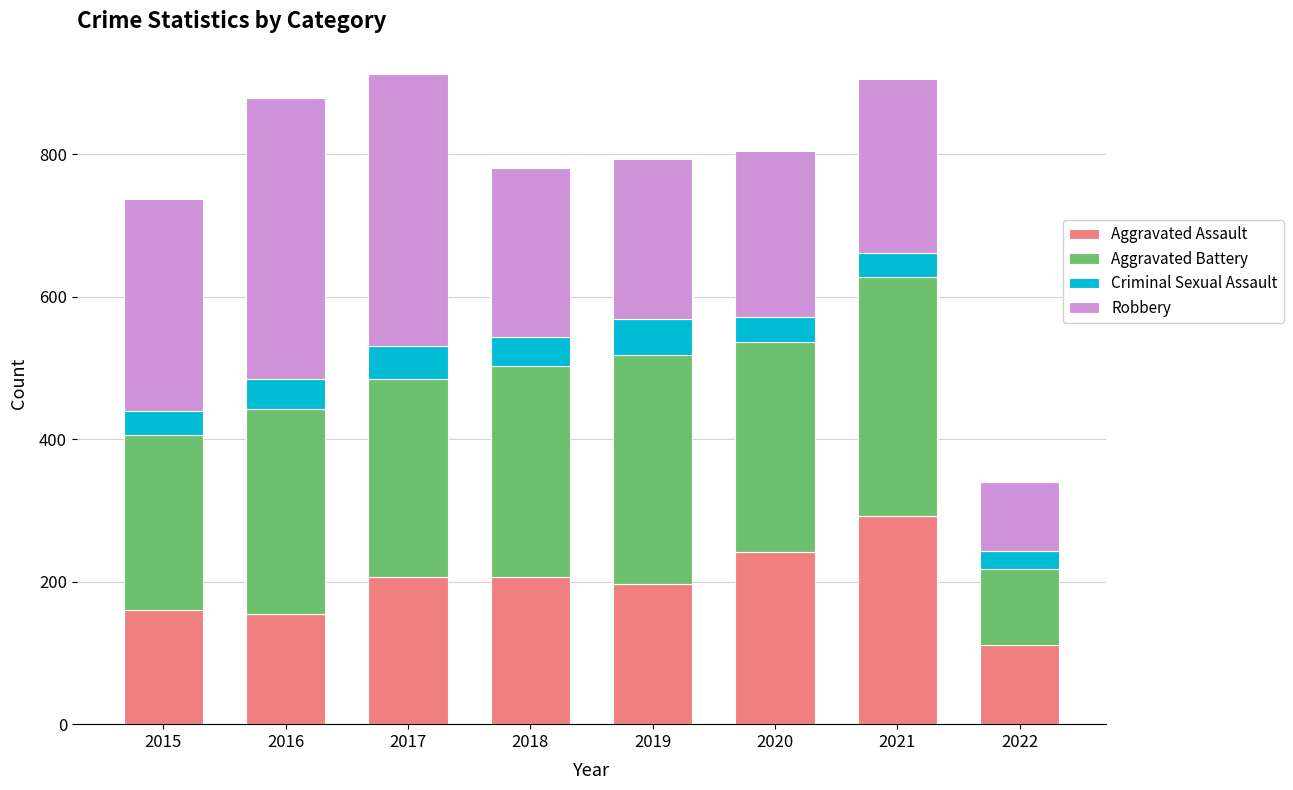

What is the total value across all series at 2021?

905